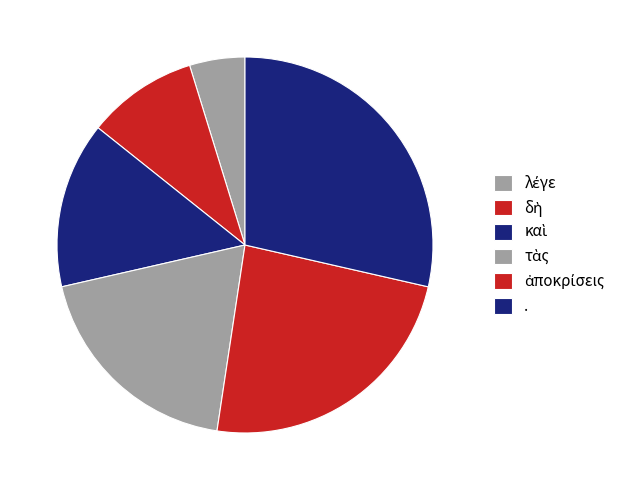

Which category has the smallest portion of the pie?

λέγε